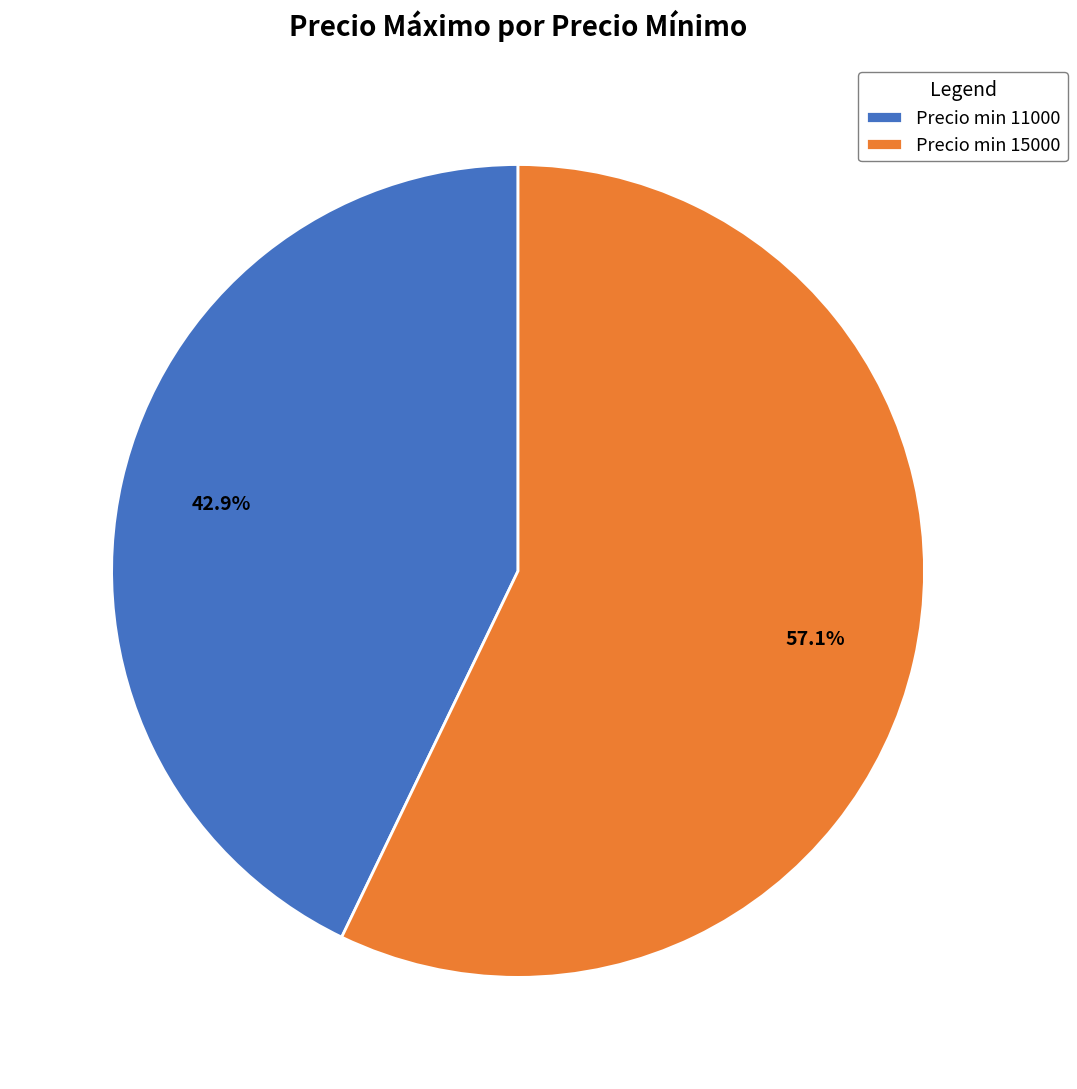

Do Precio min 15000 and Precio min 11000 together represent more than half of the pie?

Yes